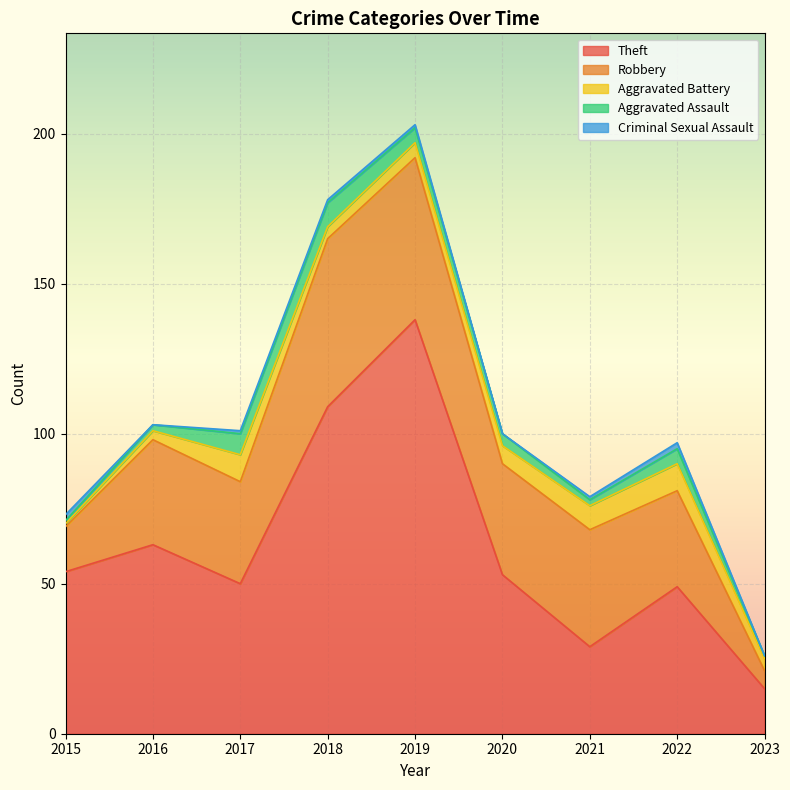

What is the difference between the maximum and minimum values in the Robbery series?

50